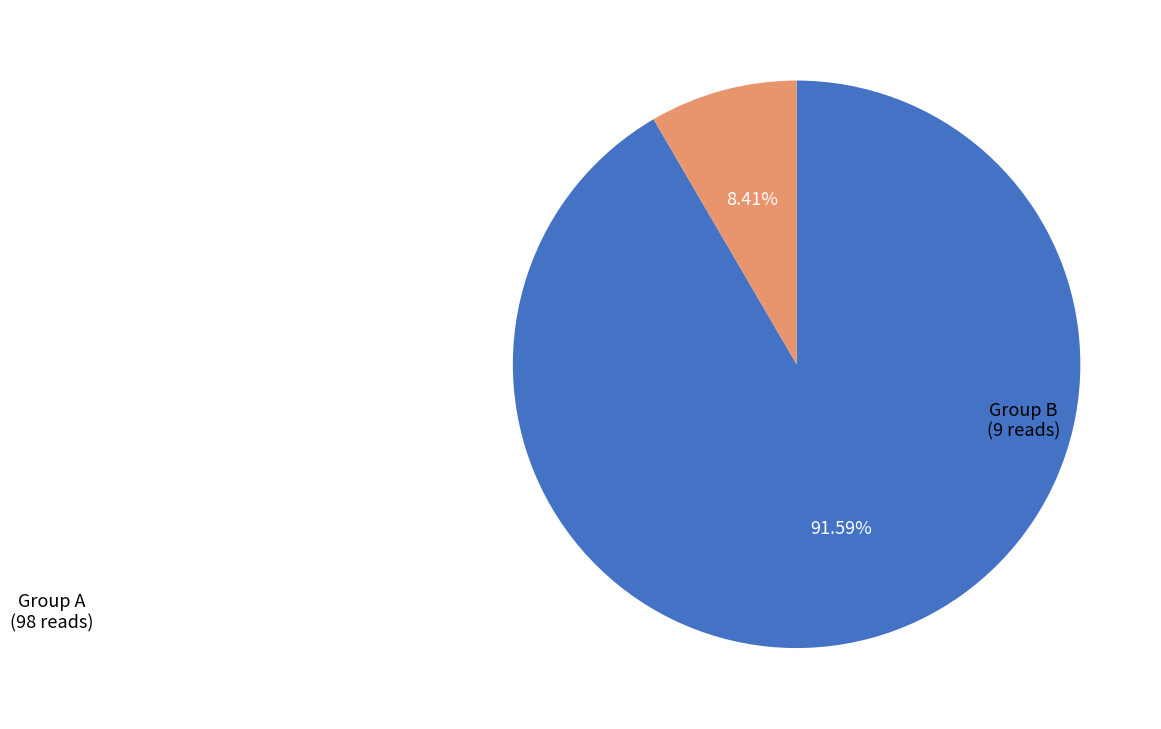

To the nearest percent, what is the difference between the largest and smallest slice percentages?

83%